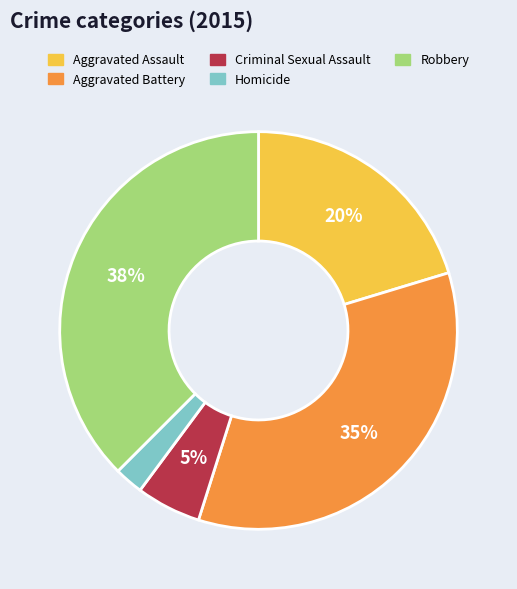

Rank the categories by value from lowest to highest.

Homicide, Criminal Sexual Assault, Aggravated Assault, Aggravated Battery, Robbery